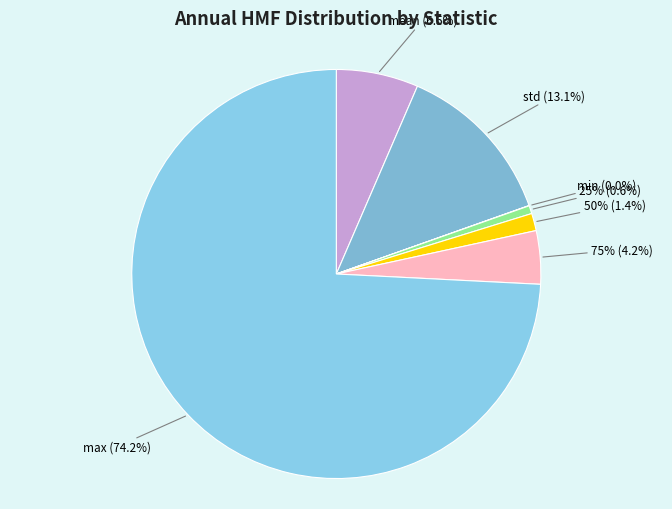

Is it true that mean is 6% of the pie?

True